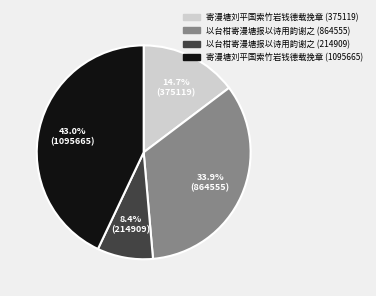

Is 以台柑寄漫塘报以诗用韵谢之 (214909) the majority of the pie?

No